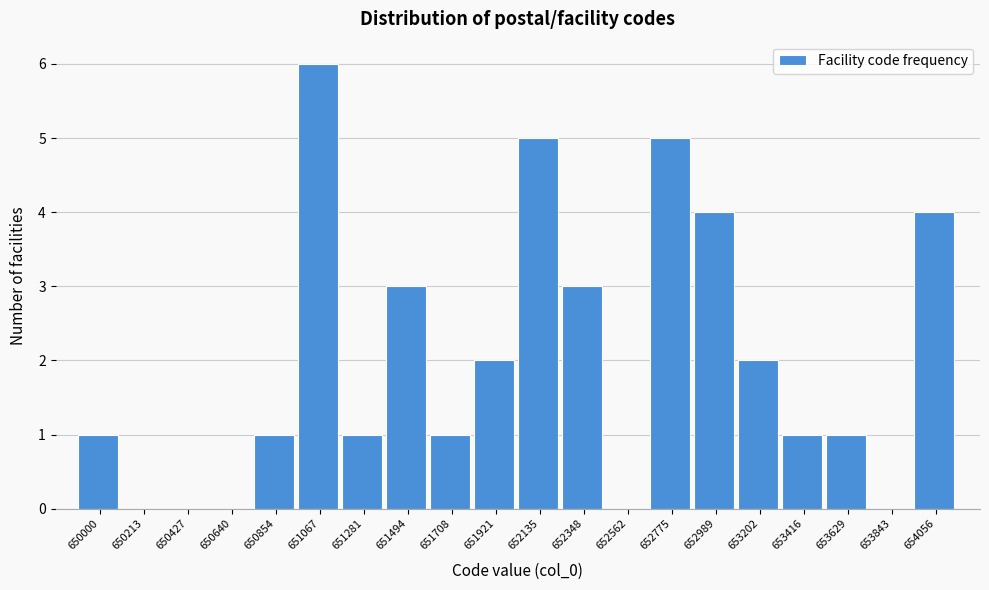

Reading right to left, extract all data points from this chart.

654056=4	653843=0	653629=1	653416=1	653202=2	652989=4	652775=5	652562=0	652348=3	652135=5	651921=2	651708=1	651494=3	651281=1	651067=6	650854=1	650640=0	650427=0	650213=0	650000=1